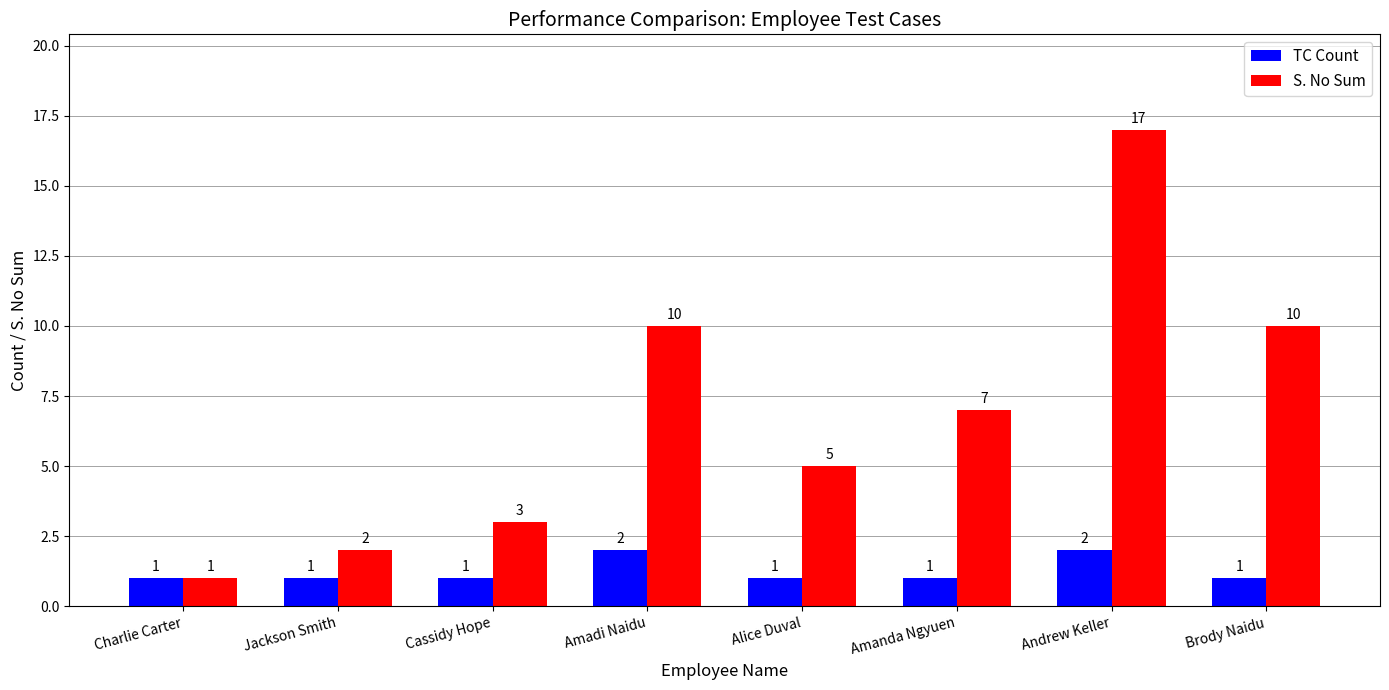

What is the difference between the highest and lowest values at Alice Duval?

4